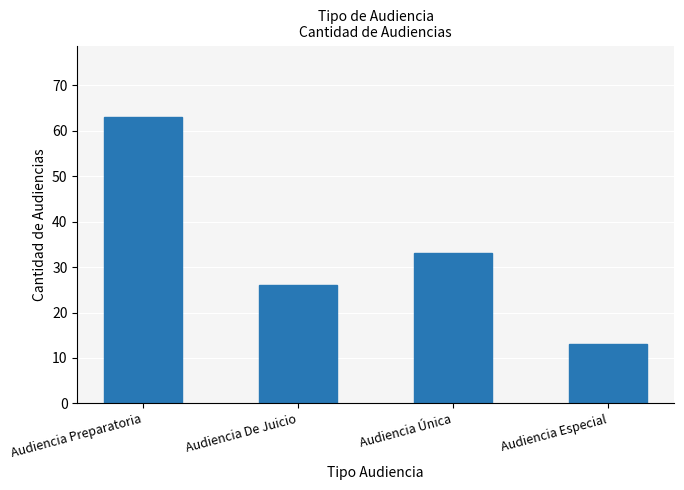

How many distinct data groups are displayed?

1